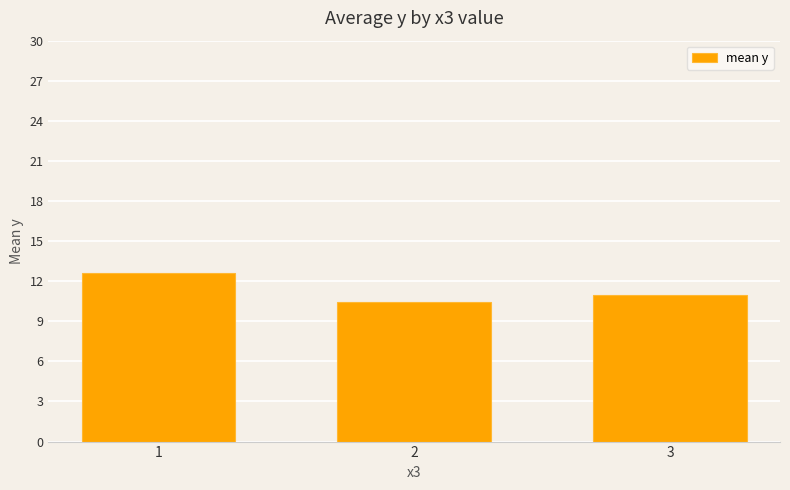

The chart shows a value of 11.0 at 3. True or false?

True